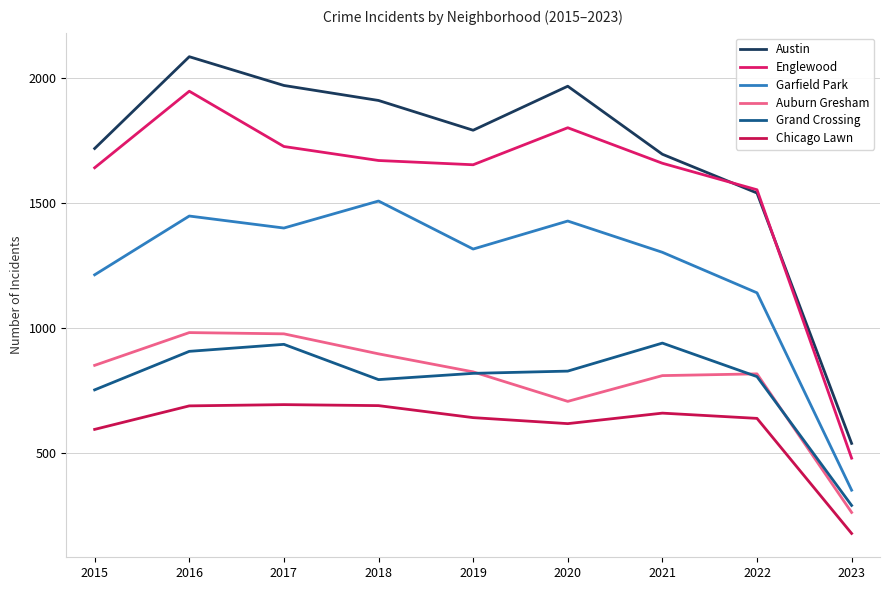

At which category does the chart reach its minimum across all series?

2023